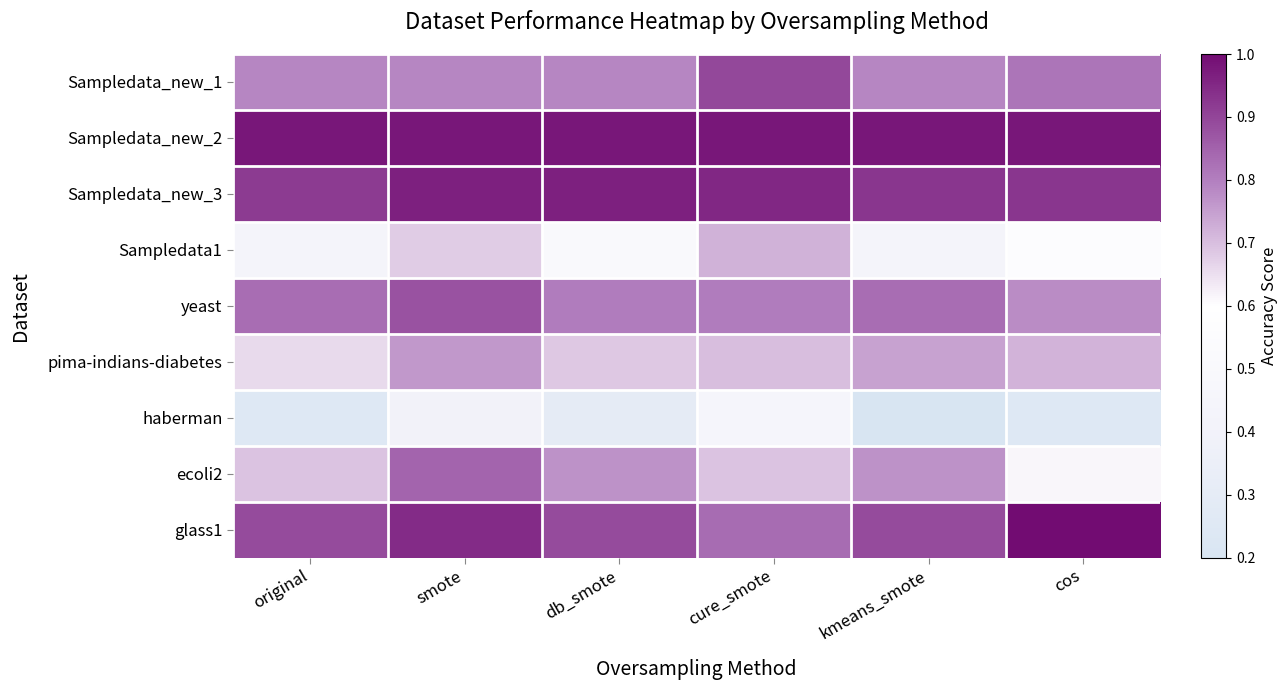

Reading left to right, list all the values displayed in this chart.

Sampledata_new_1: original=0.8	smote=0.8	db_smote=0.8	cure_smote=0.9	kmeans_smote=0.8	cos=0.8
Sampledata_new_2: original=1.0	smote=1.0	db_smote=1.0	cure_smote=1.0	kmeans_smote=1.0	cos=1.0
Sampledata_new_3: original=0.9	smote=1.0	db_smote=1.0	cure_smote=1.0	kmeans_smote=0.9	cos=0.9
Sampledata1: original=0.4	smote=0.7	db_smote=0.5	cure_smote=0.7	kmeans_smote=0.4	cos=0.6
yeast: original=0.8	smote=0.9	db_smote=0.8	cure_smote=0.8	kmeans_smote=0.8	cos=0.8
pima-indians-diabetes: original=0.7	smote=0.8	db_smote=0.7	cure_smote=0.7	kmeans_smote=0.7	cos=0.7
haberman: original=0.2	smote=0.4	db_smote=0.3	cure_smote=0.5	kmeans_smote=0.2	cos=0.2
ecoli2: original=0.7	smote=0.8	db_smote=0.8	cure_smote=0.7	kmeans_smote=0.8	cos=0.6
glass1: original=0.9	smote=0.9	db_smote=0.9	cure_smote=0.8	kmeans_smote=0.9	cos=1.0